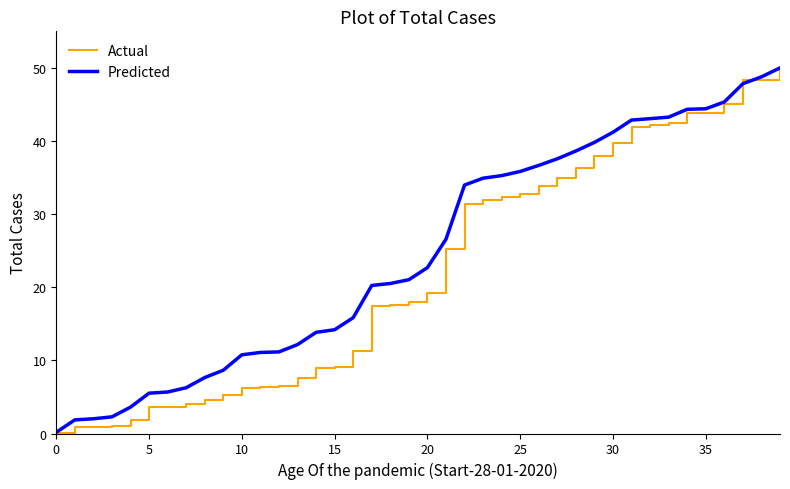

True or false: Actual and Predicted intersect in this chart.

True